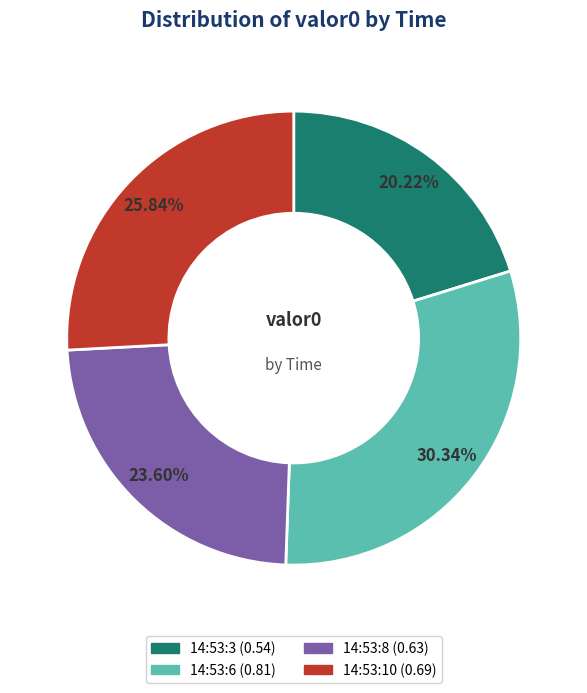

Rank the categories by value from lowest to highest.

14:53:3, 14:53:8, 14:53:10, 14:53:6